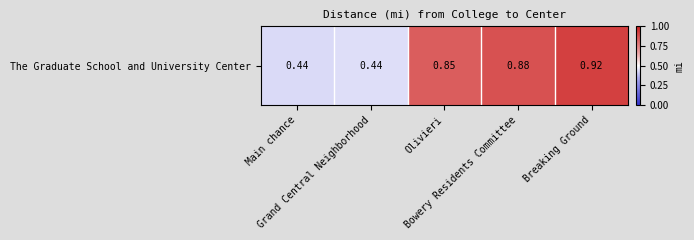

How many series are shown in this chart?

1